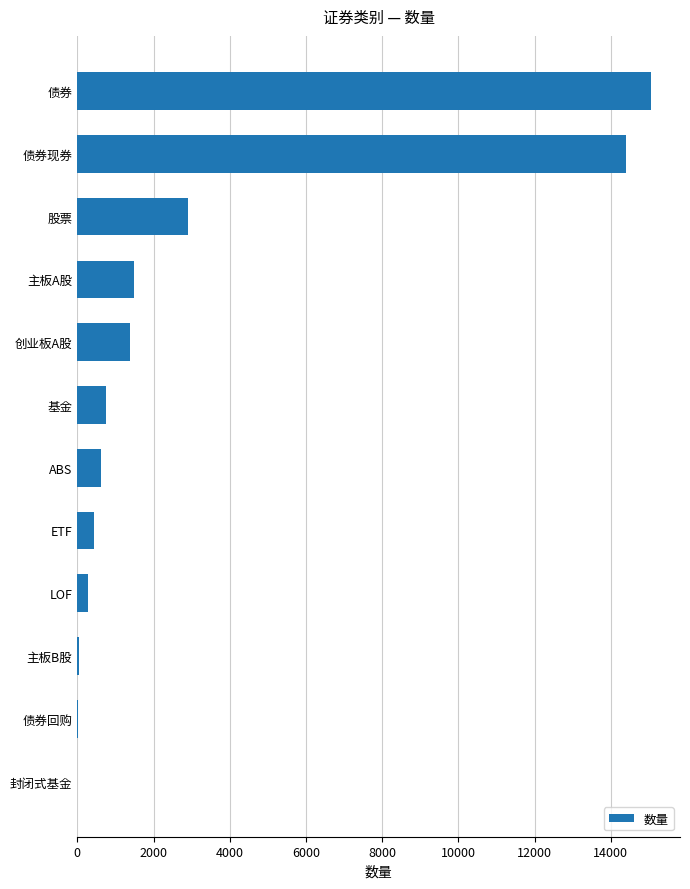

What is the sum of all values?

37377